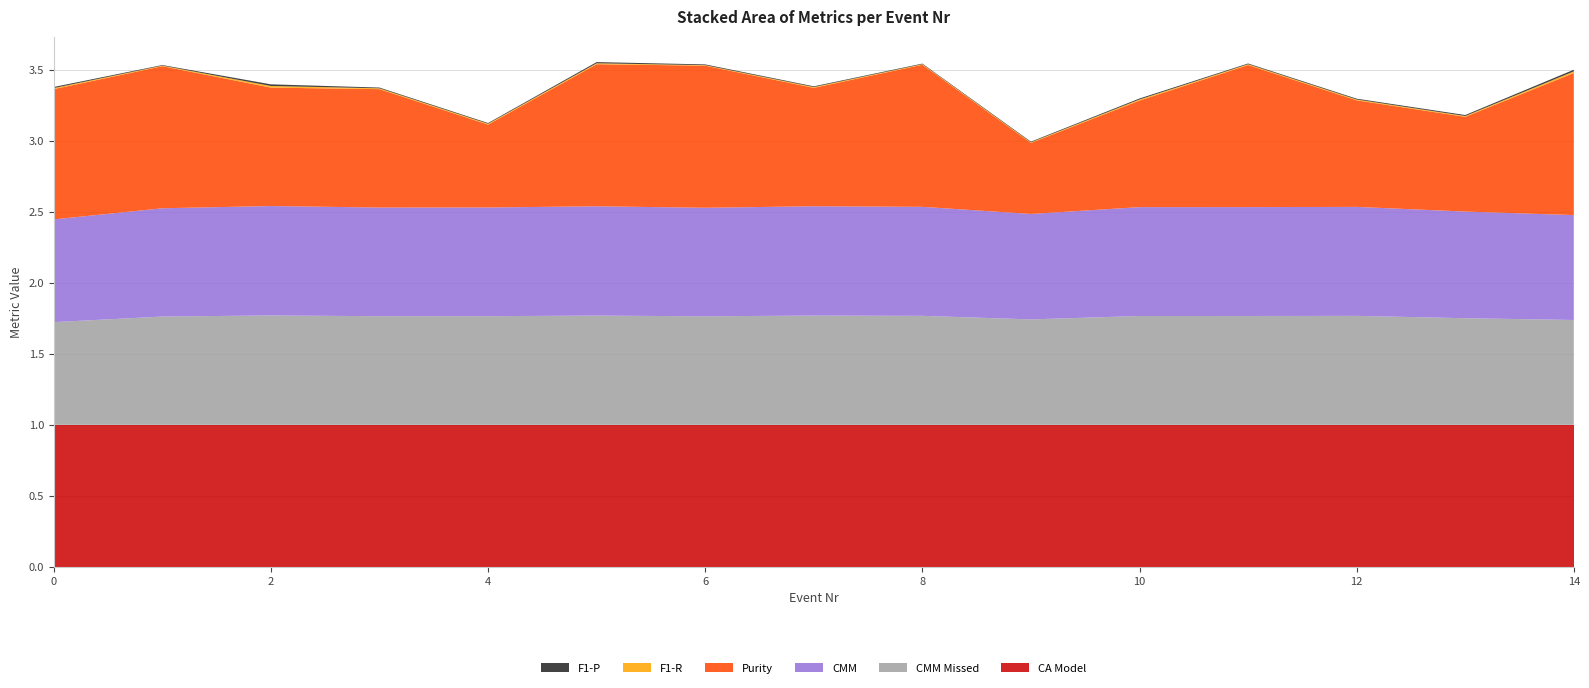

Reading left to right, what are all the values shown in this chart?

F1-P: 0=0.0	1=0.0	2=0.0	3=0.0	4=0.0	5=0.0	6=0.0	7=0.0	8=0.0	9=0.0	10=0.0	11=0.0	12=0.0	13=0.0	14=0.0
F1-R: 0=0.0	1=0.0	2=0.0	3=0.0	4=0.0	5=0.0	6=0.0	7=0.0	8=0.0	9=0.0	10=0.0	11=0.0	12=0.0	13=0.0	14=0.0
Purity: 0=0.9	1=1.0	2=0.8	3=0.8	4=0.6	5=1.0	6=1.0	7=0.8	8=1.0	9=0.5	10=0.8	11=1.0	12=0.8	13=0.7	14=1.0
CMM: 0=0.7	1=0.8	2=0.8	3=0.8	4=0.8	5=0.8	6=0.8	7=0.8	8=0.8	9=0.7	10=0.8	11=0.8	12=0.8	13=0.8	14=0.7
CMM Missed: 0=0.7	1=0.8	2=0.8	3=0.8	4=0.8	5=0.8	6=0.8	7=0.8	8=0.8	9=0.7	10=0.8	11=0.8	12=0.8	13=0.8	14=0.7
CA Model: 0=1.0	1=1.0	2=1.0	3=1.0	4=1.0	5=1.0	6=1.0	7=1.0	8=1.0	9=1.0	10=1.0	11=1.0	12=1.0	13=1.0	14=1.0